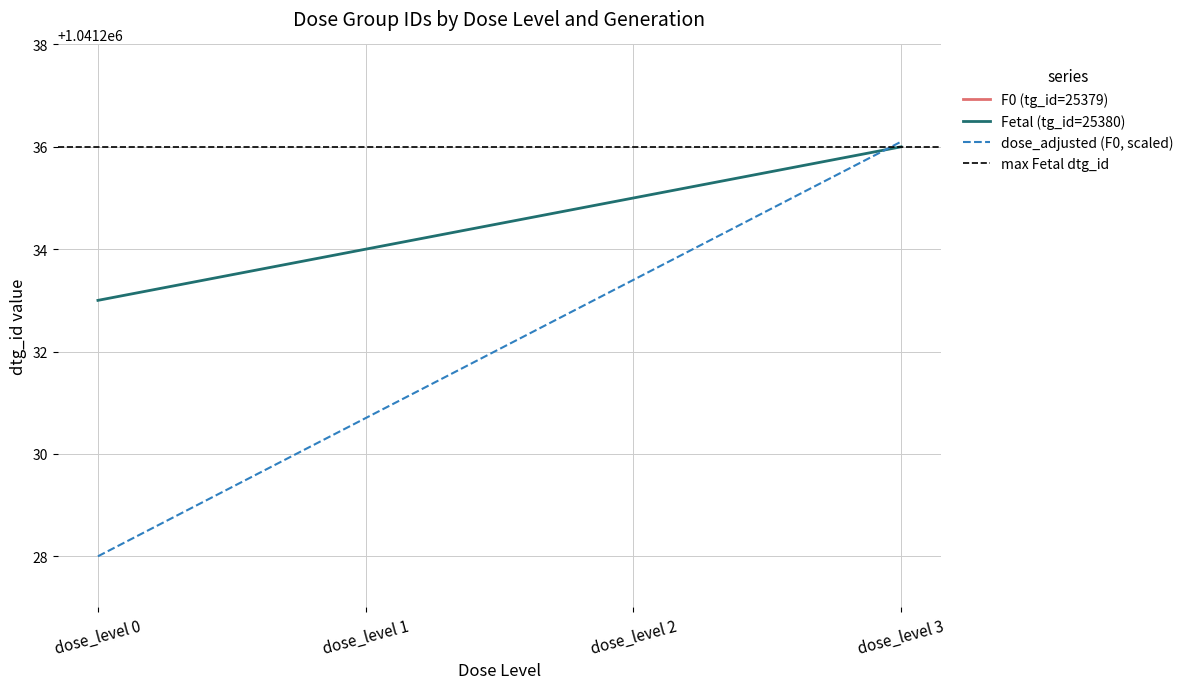

List the labels in order of Fetal (tg_id=25380) value, largest first.

dose_level 3, dose_level 2, dose_level 1, dose_level 0